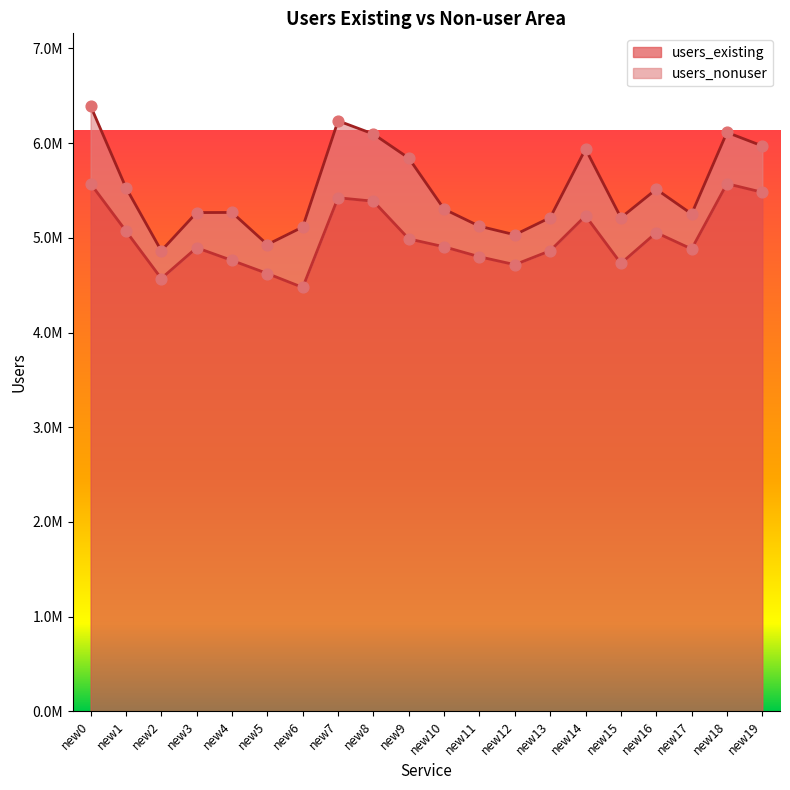

Approximately how many times larger is the value at new0 compared to new7?

1.0